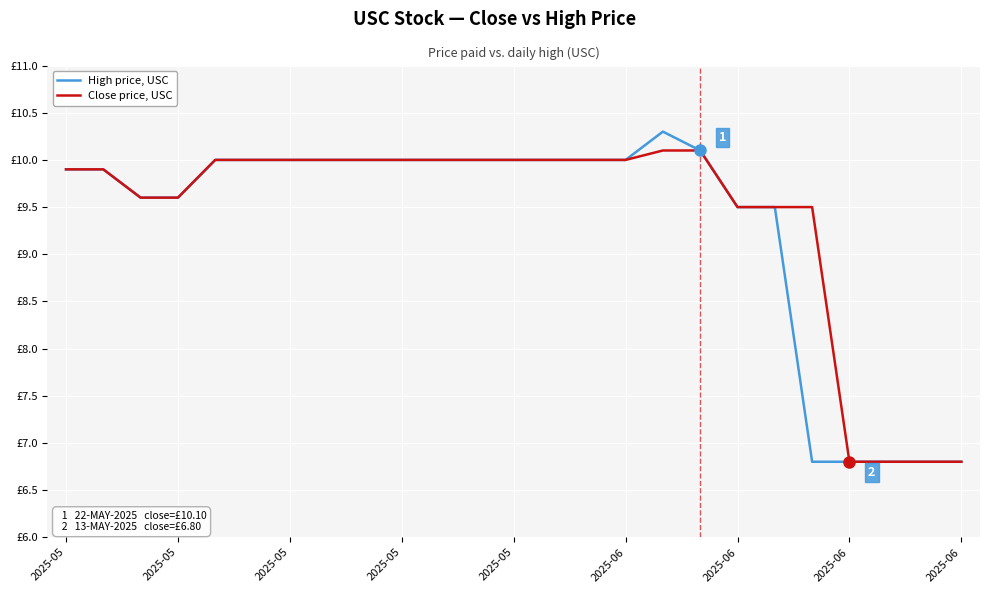

Does the chart display data point markers on the line(s)?

No